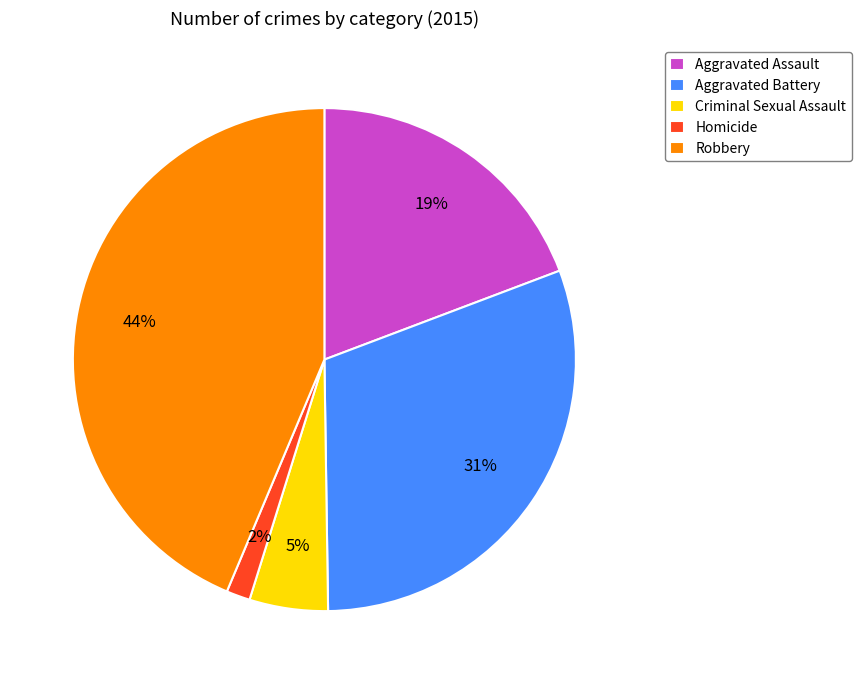

To the nearest percent, what portion does Robbery represent?

44%